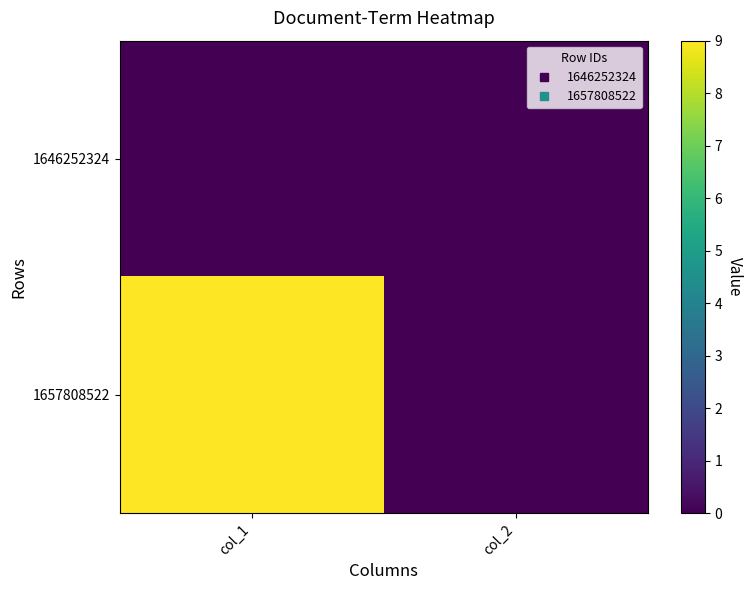

List the series in order of their peak value, lowest first.

1646252324, 1657808522